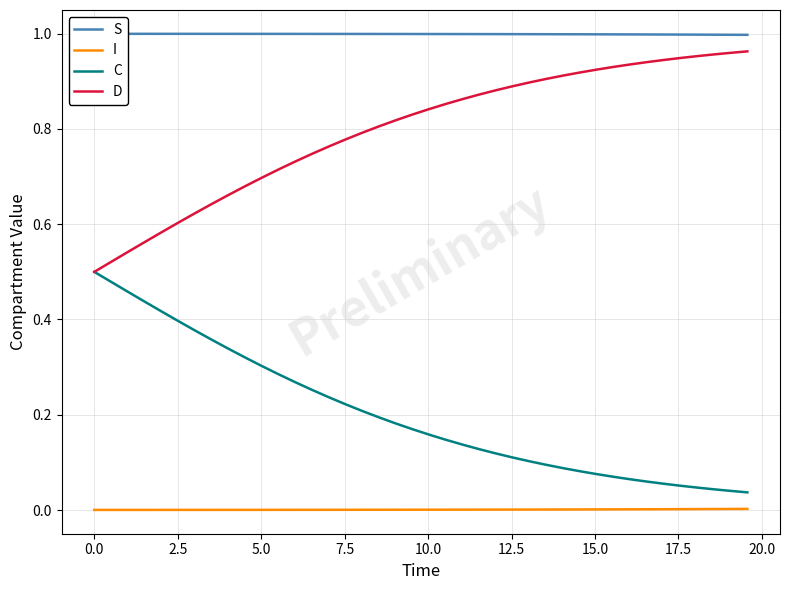

True or false: I and C cross at least once.

False